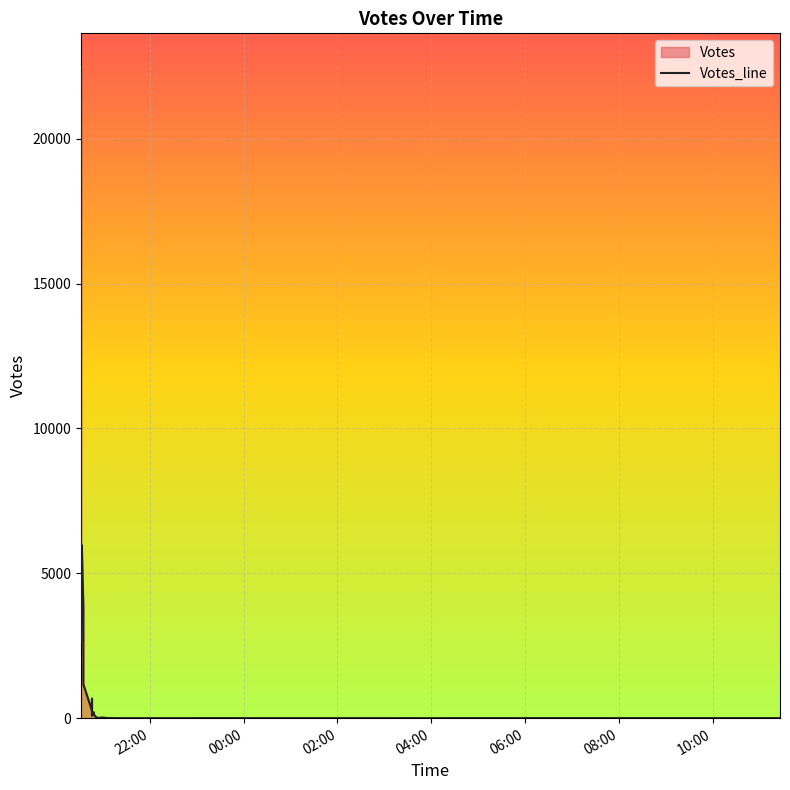

What is the label of the 34th point from the right?

10:00